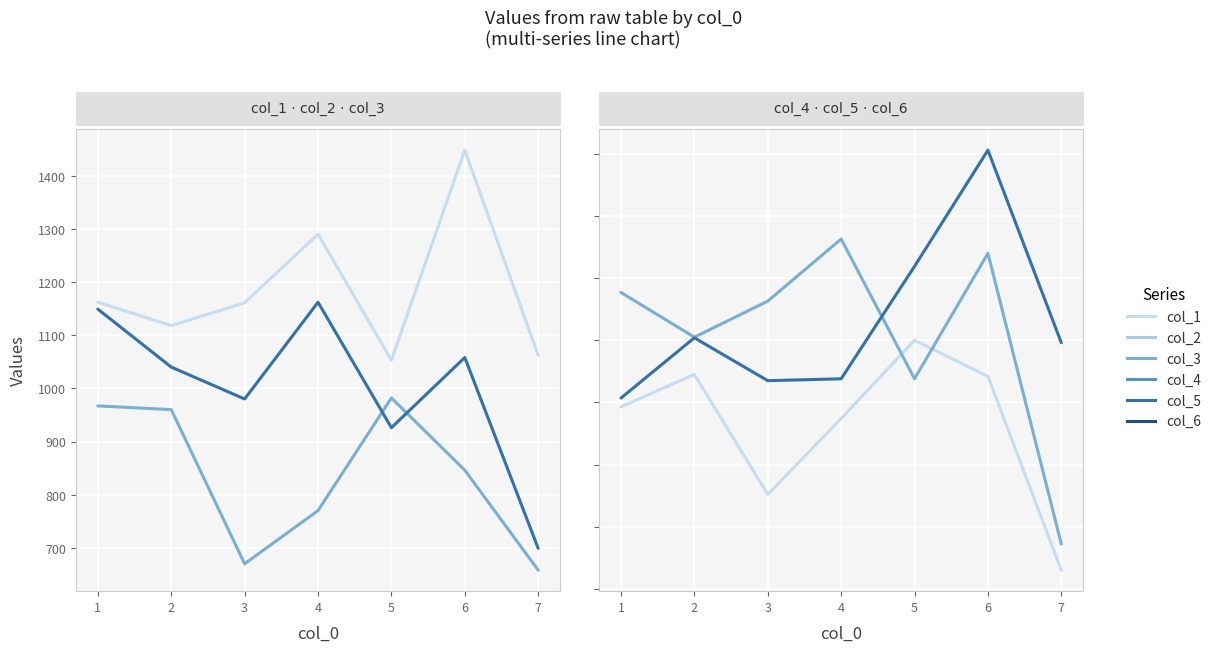

Rank the categories by col_1 value from highest to lowest.

6, 4, 1, 3, 2, 7, 5